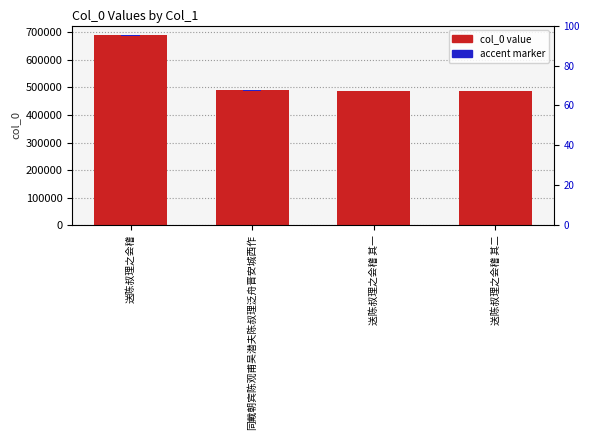

Is it true that accent marker equals 1145.6 at 送陈叔理之会稽 其一?

False